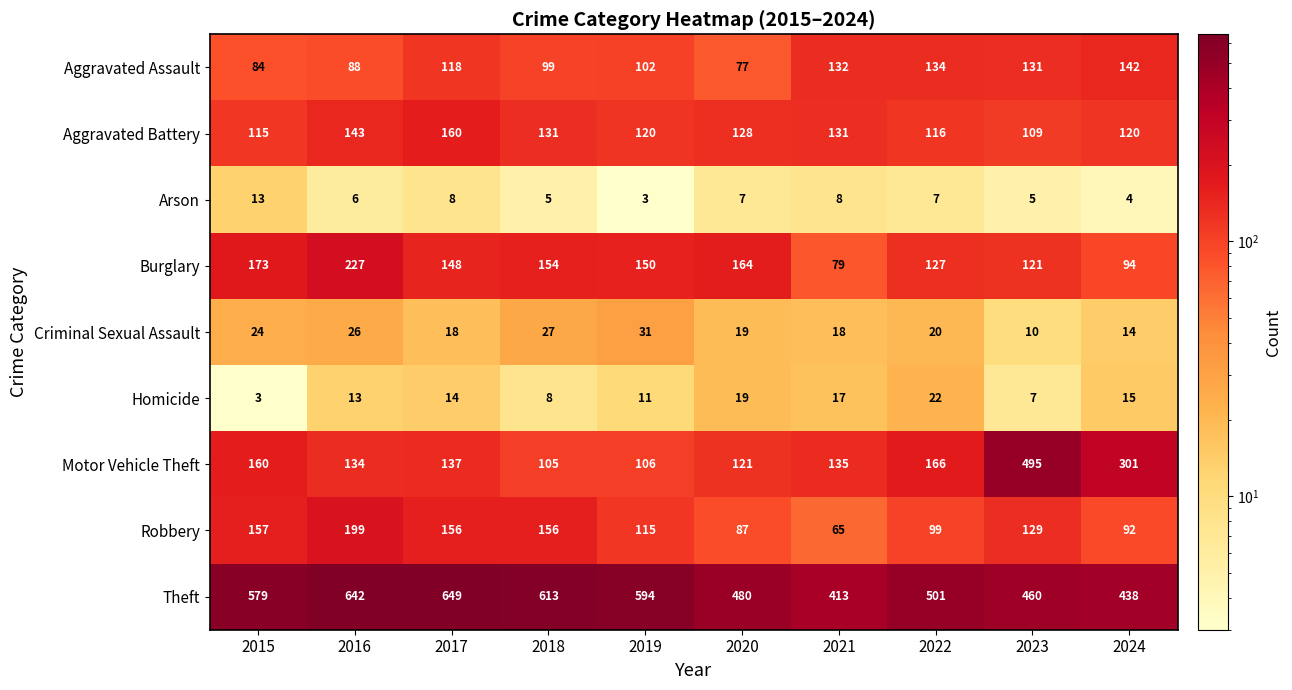

What is the total value across all series at 2018?

1298